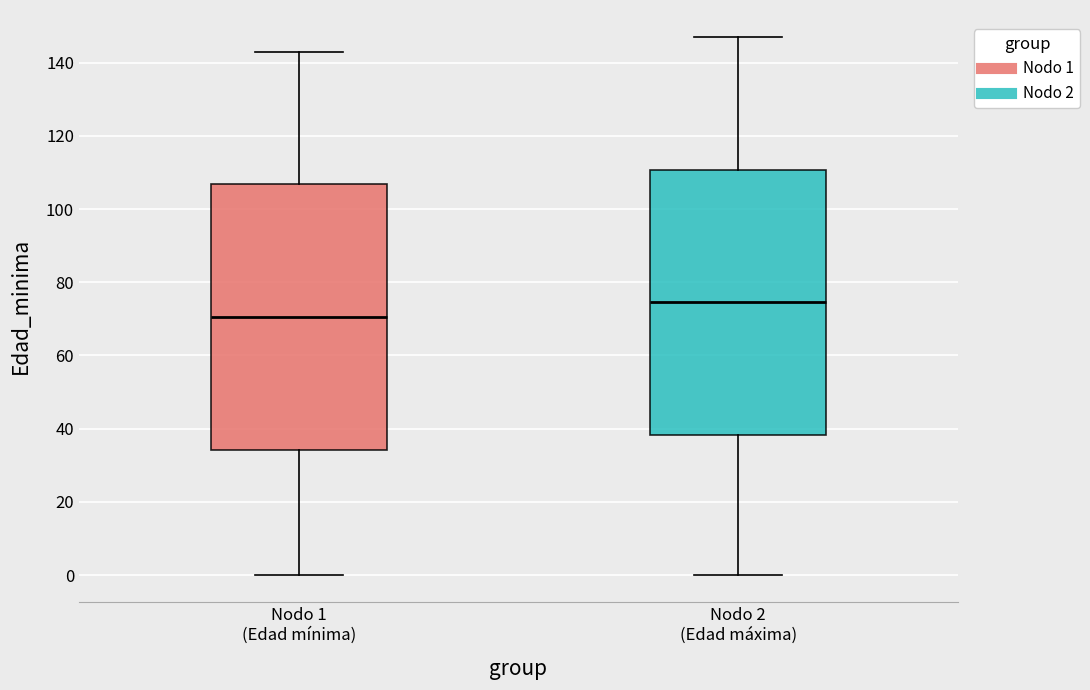

Reading left to right, transcribe this box plot: for each box, give where its median line is, the range the box spans, and where its two whiskers end, as read against the y-axis. The values are not printed on the chart, so give them approximately, as read against the axis.

Nodo 1 (Edad mínima): median 70, box 34 to 106, whiskers 0 to 144
Nodo 2 (Edad máxima): median 74, box 38 to 110, whiskers 0 to 148